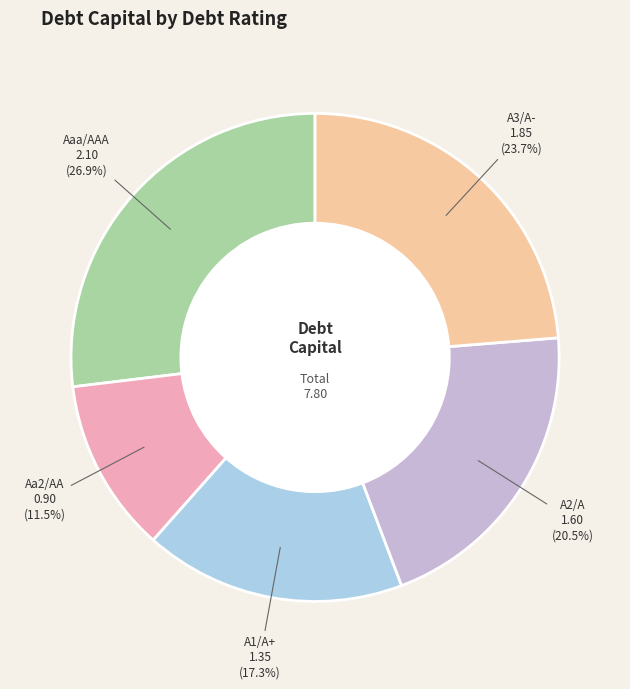

To the nearest percent, what is the difference between the A3/A- and A1/A+ slice percentages?

6%